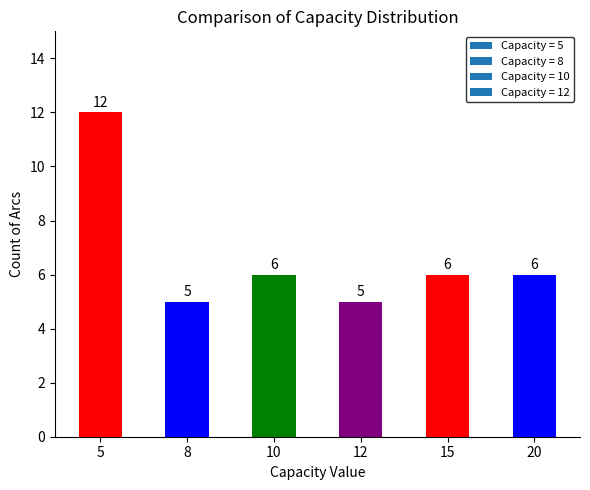

How many bars are there in total?

6